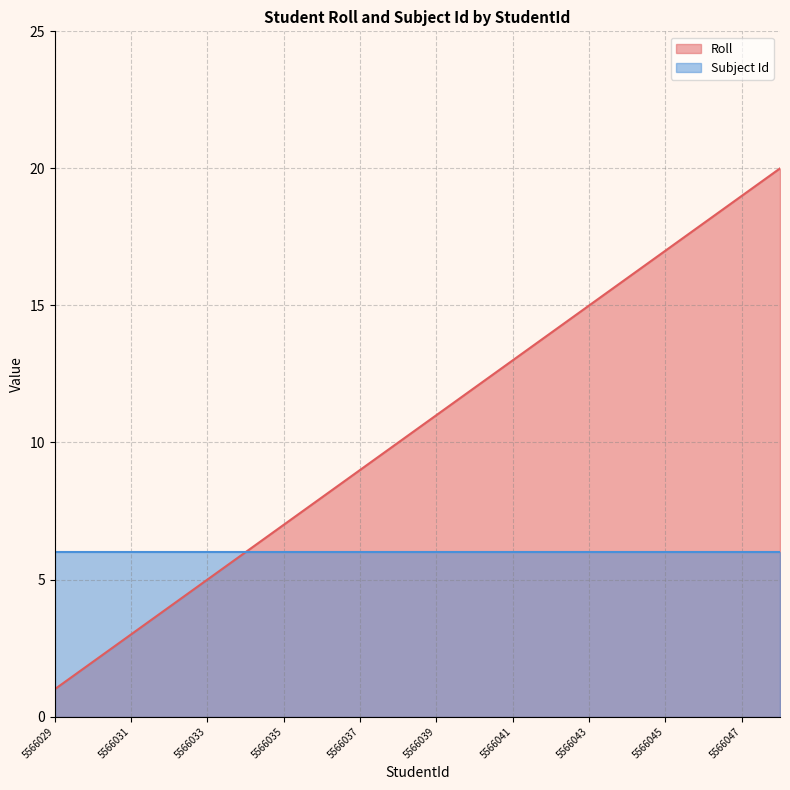

What is the smallest value displayed?

1